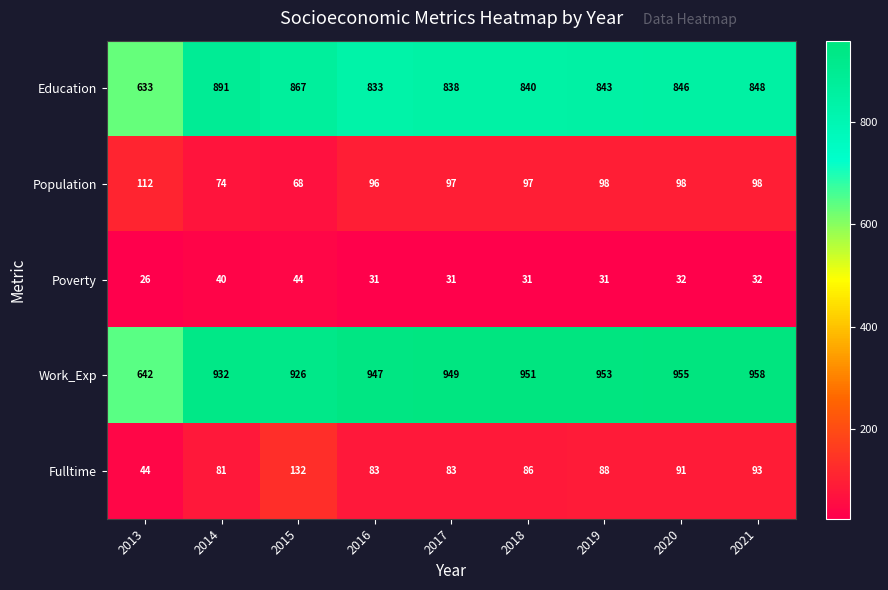

What value does the Fulltime series have at 2014, to the nearest 10?

80